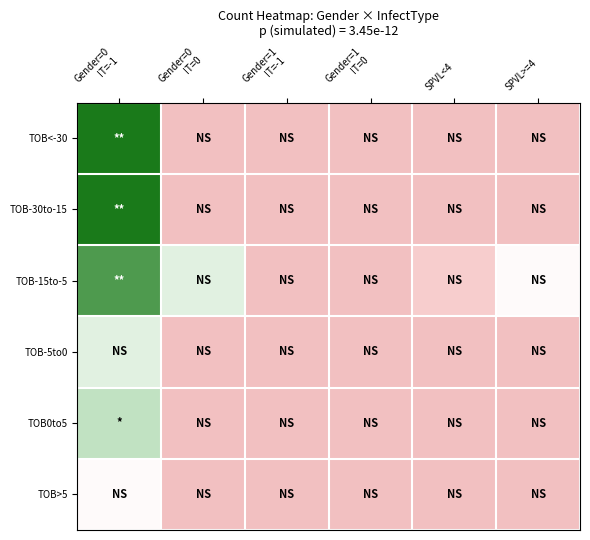

Rank the series at Gender=1 IT=-1 from highest to lowest value.

TOB<-30, TOB-30to-15, TOB-15to-5, TOB-5to0, TOB0to5, TOB>5